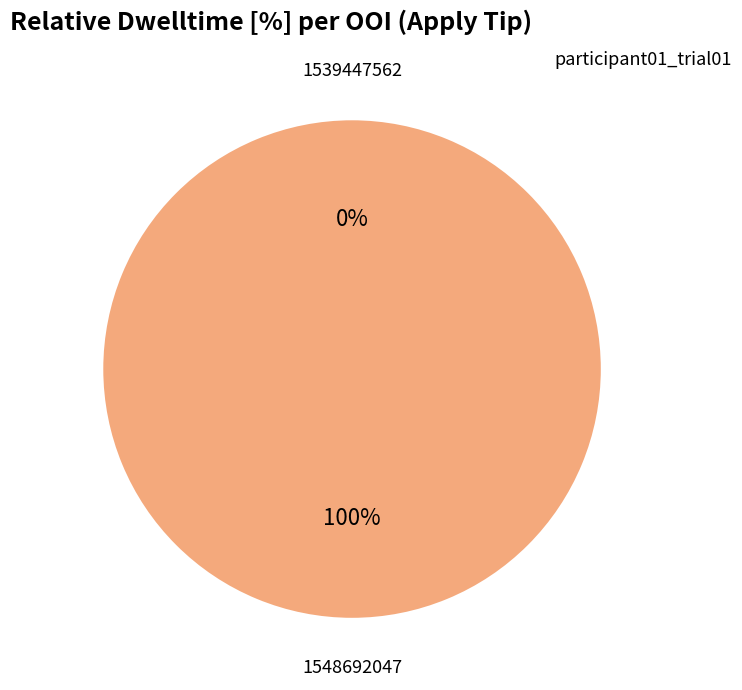

Count the number of slices in the pie.

2